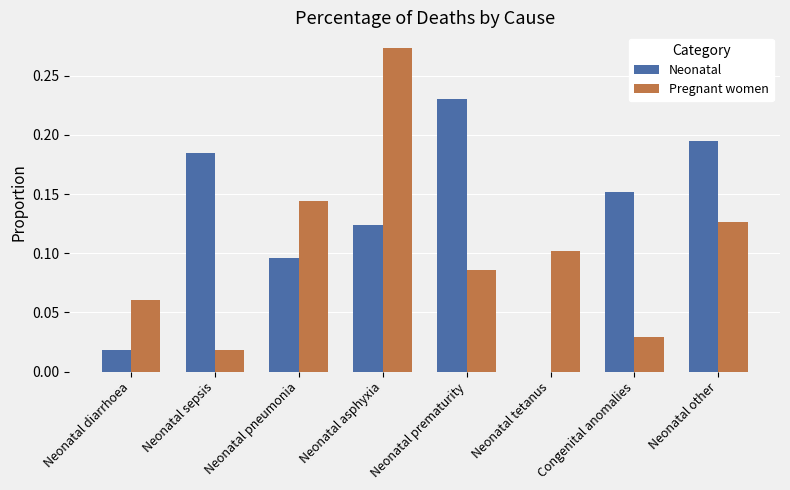

Which series changed the most between Neonatal prematurity and Congenital anomalies?

Neonatal